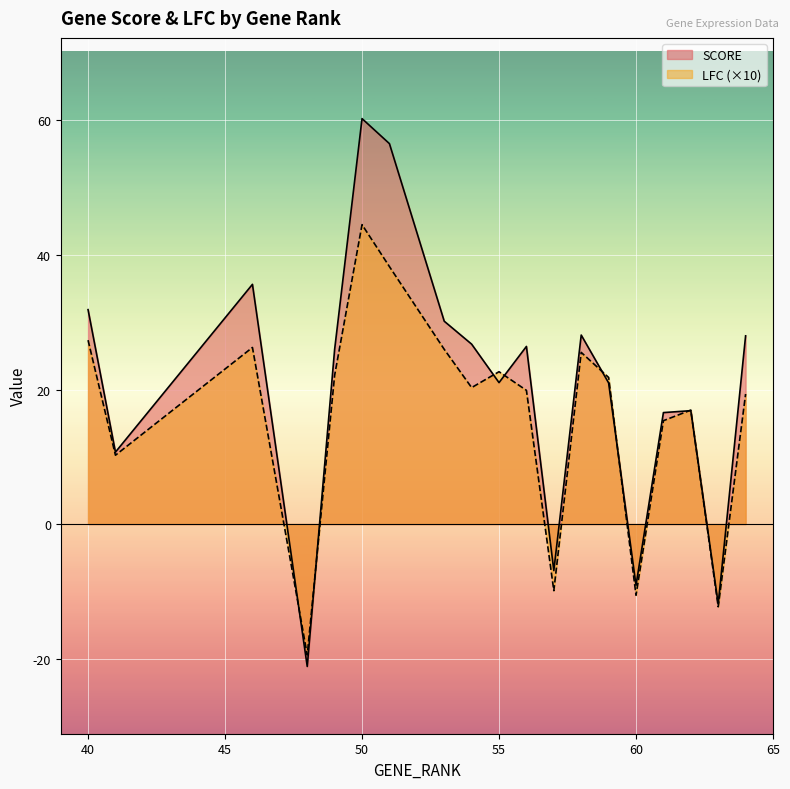

Reading right to left, extract all data points from this chart.

SCORE: 64=28.0	63=-11.9	62=16.9	61=16.6	60=-9.1	59=21.0	58=28.1	57=-6.9	56=26.4	55=21.0	54=26.7	53=30.2	51=56.5	50=60.3	49=26.0	48=-21.2	46=35.6	41=10.7	40=31.9
LFC: 64=19.3	63=-12.3	62=16.9	61=15.4	60=-10.6	59=21.8	58=25.5	57=-9.9	56=19.9	55=22.6	54=20.3	53=26.0	51=38.3	50=44.5	49=22.1	48=-19.5	46=26.2	41=10.2	40=27.3